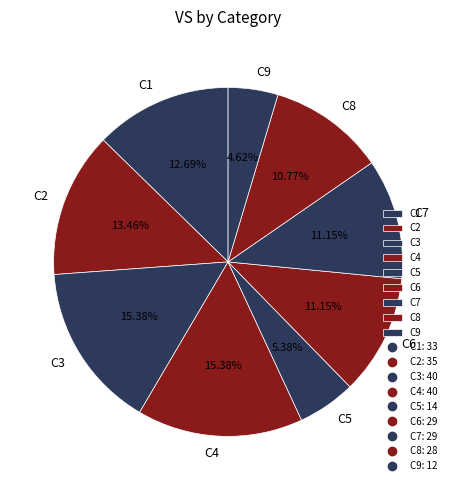

What percentage is the C2 slice, to the nearest percent?

13%